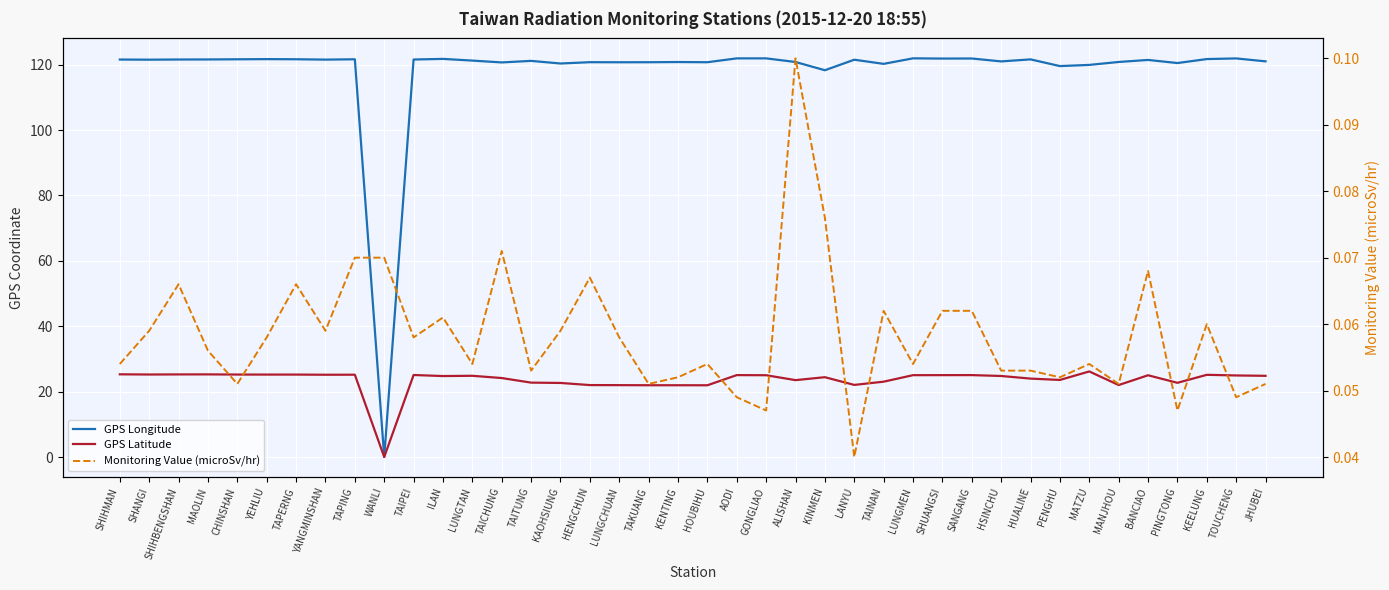

How many values in GPS Latitude are above zero?

39